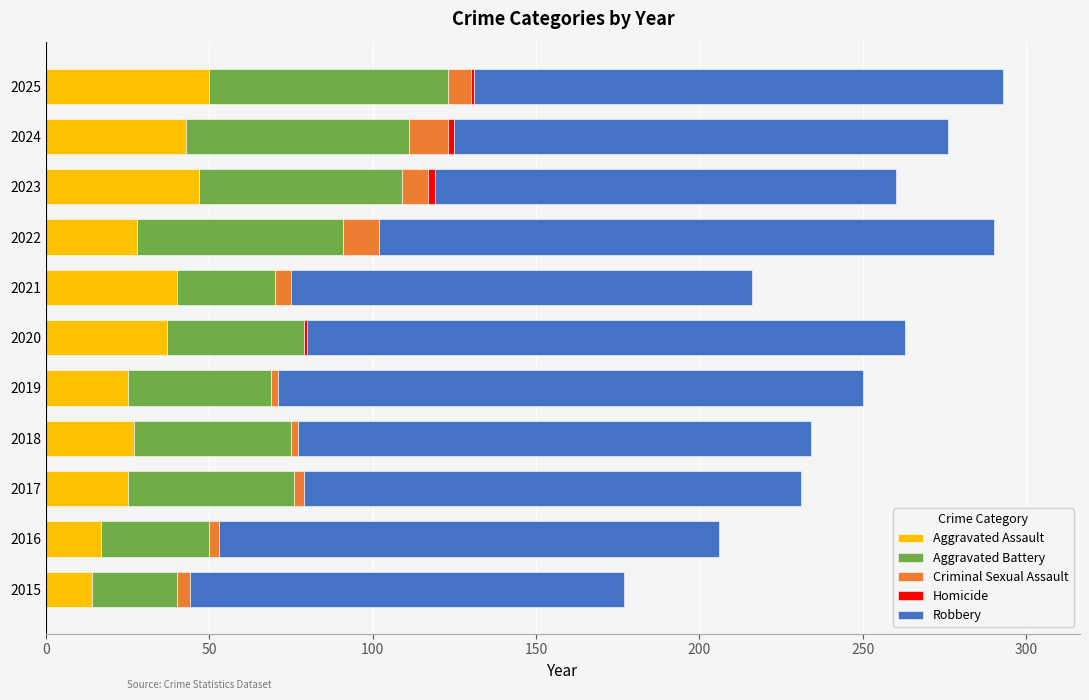

How many distinct data groups are displayed?

5